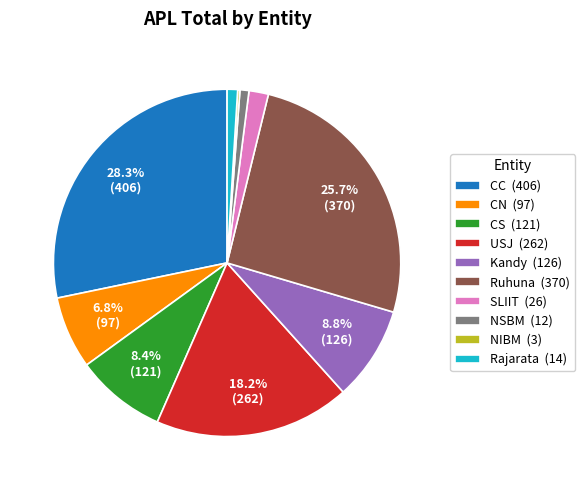

Which has a higher value, CN (97) or NSBM (12)?

CN (97)